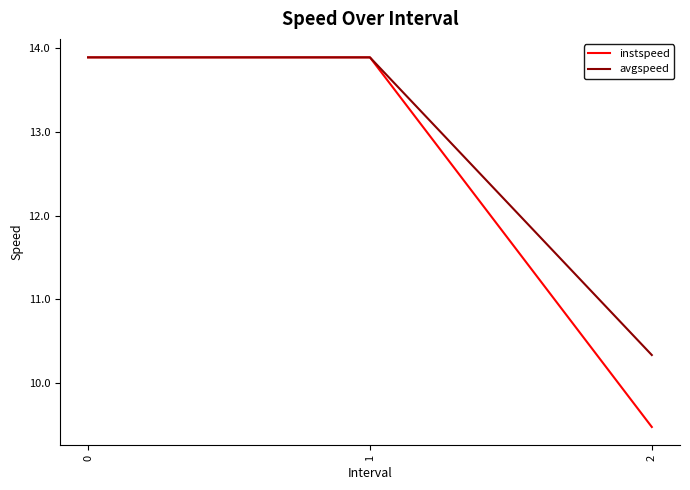

True or false: instspeed has a value of 6.4 at 2.

False